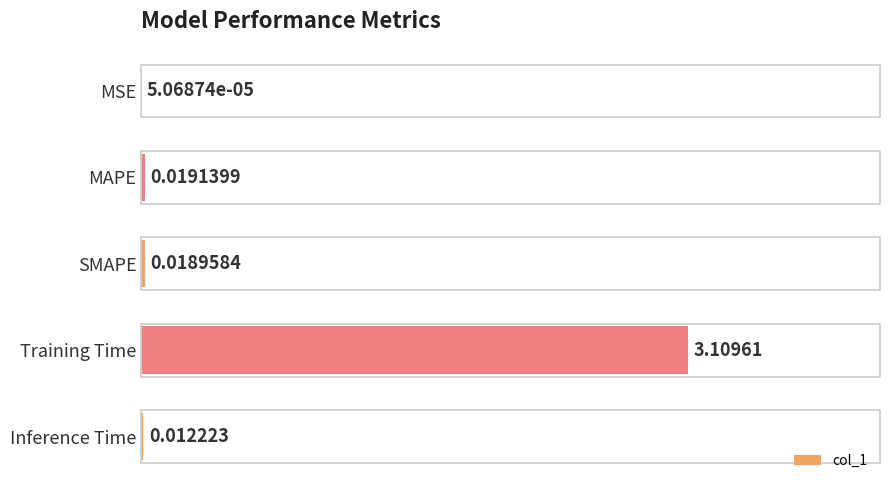

At which label is the value closest to 1?

MAPE